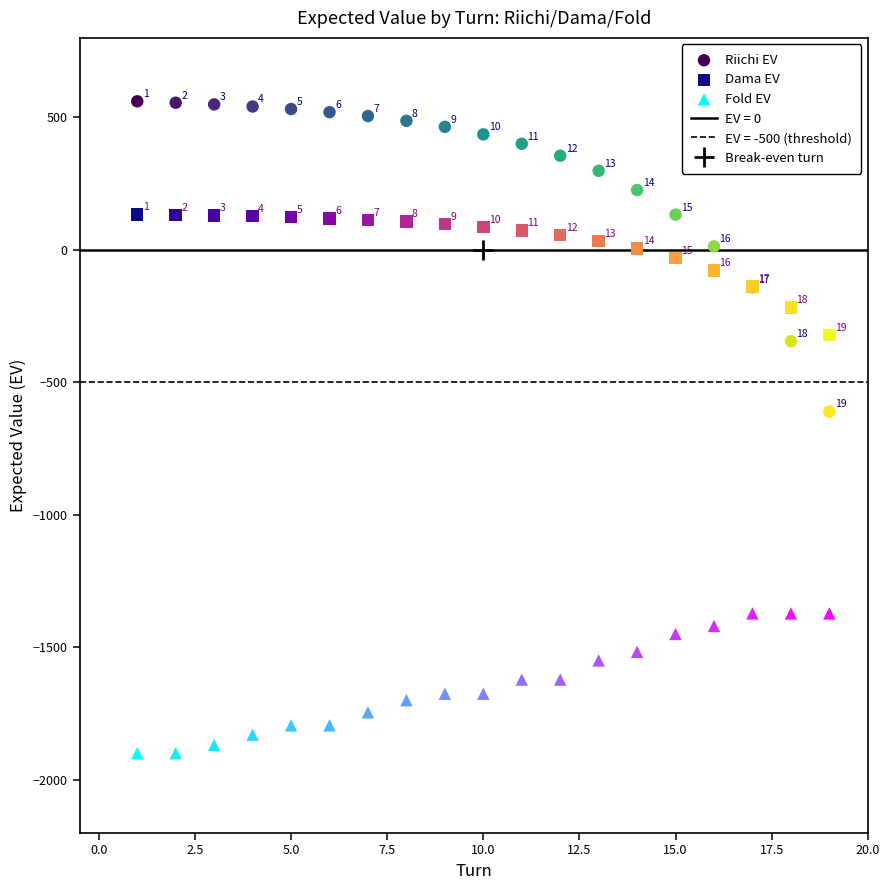

Which series contains the lowest Y value?

Fold EV